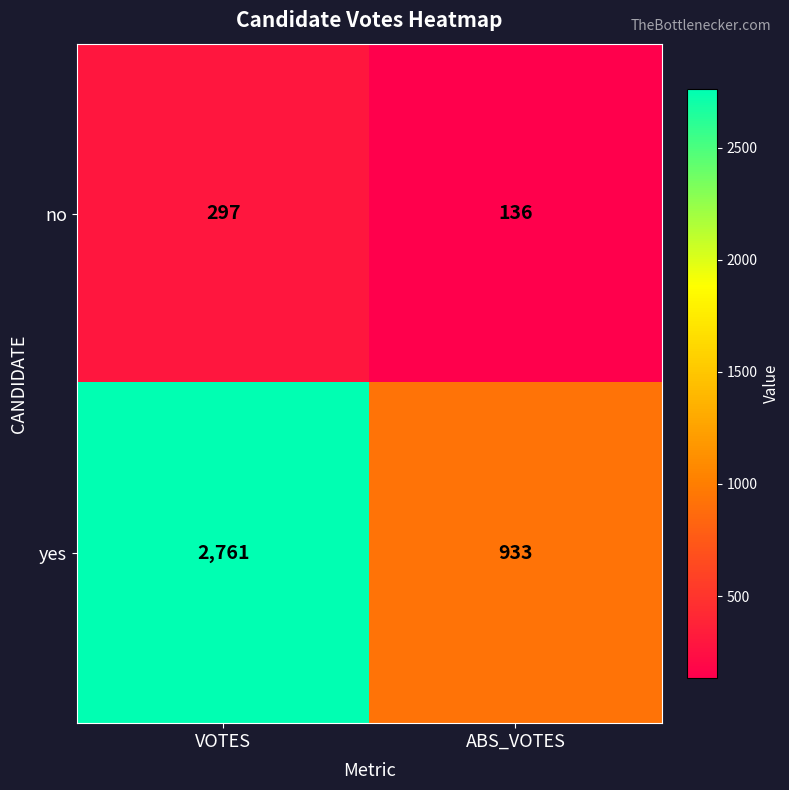

Reading left to right, extract all data points from this chart.

no: VOTES=297	ABS_VOTES=136
yes: VOTES=2761	ABS_VOTES=933